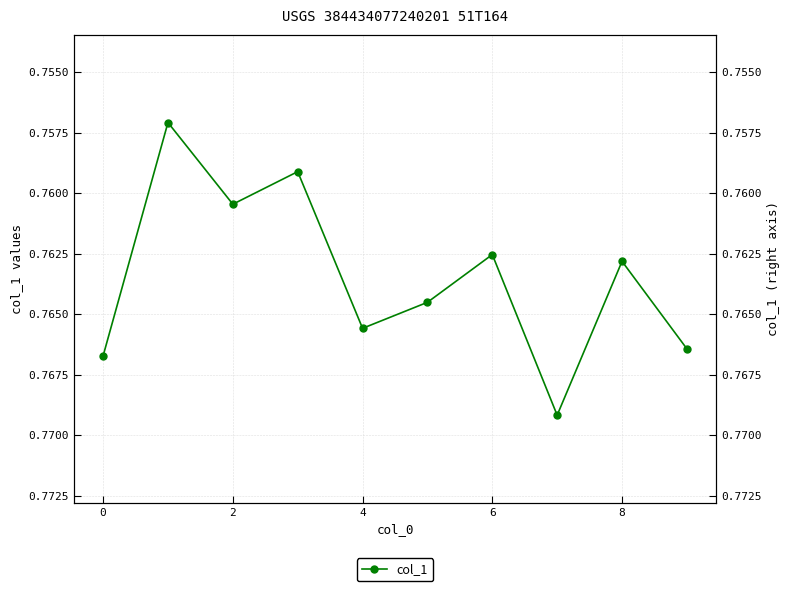

Reading right to left, what are all the values shown in this chart?

0.8	0.8	0.8	0.8	0.8	0.8	0.8	0.8	0.8	0.8